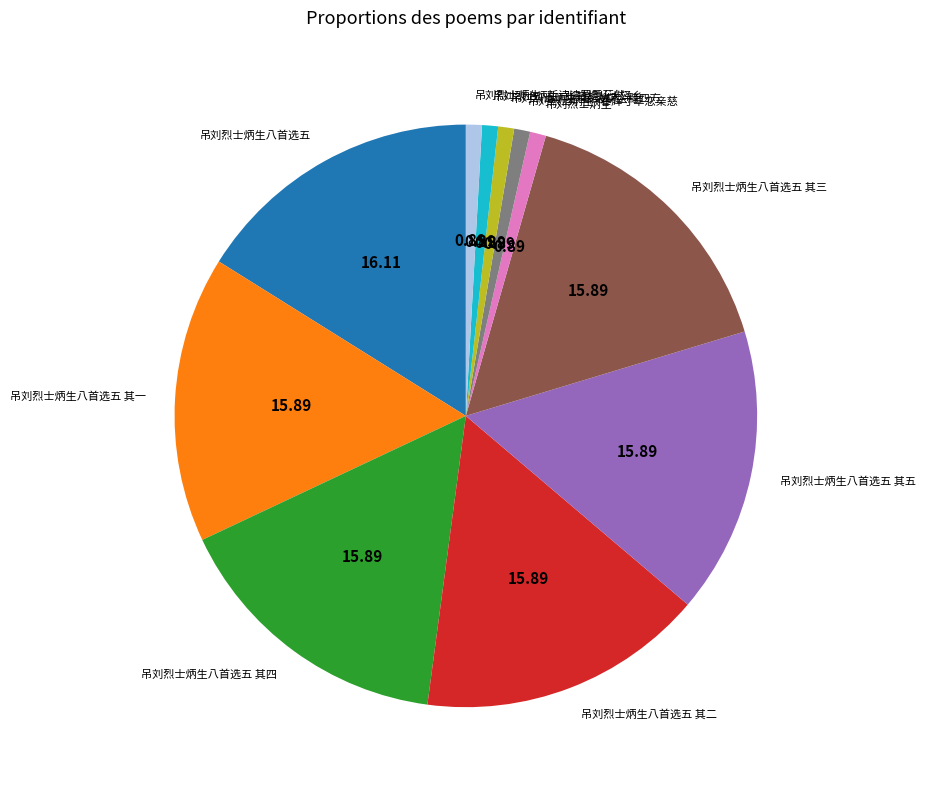

Do 吊刘烈士炳生八首选五 其二 and 吊刘烈士炳生八首选五 其四 together represent more than half of the pie?

No